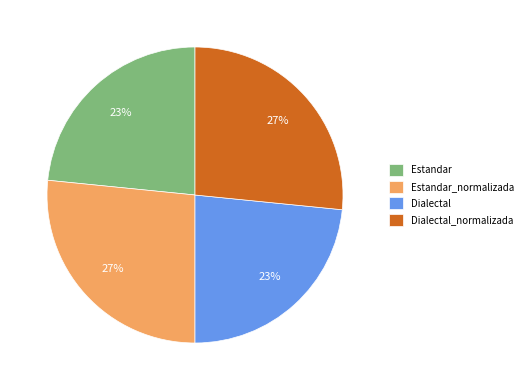

To the nearest percent, what percentage of the pie is Estandar_normalizada?

27%